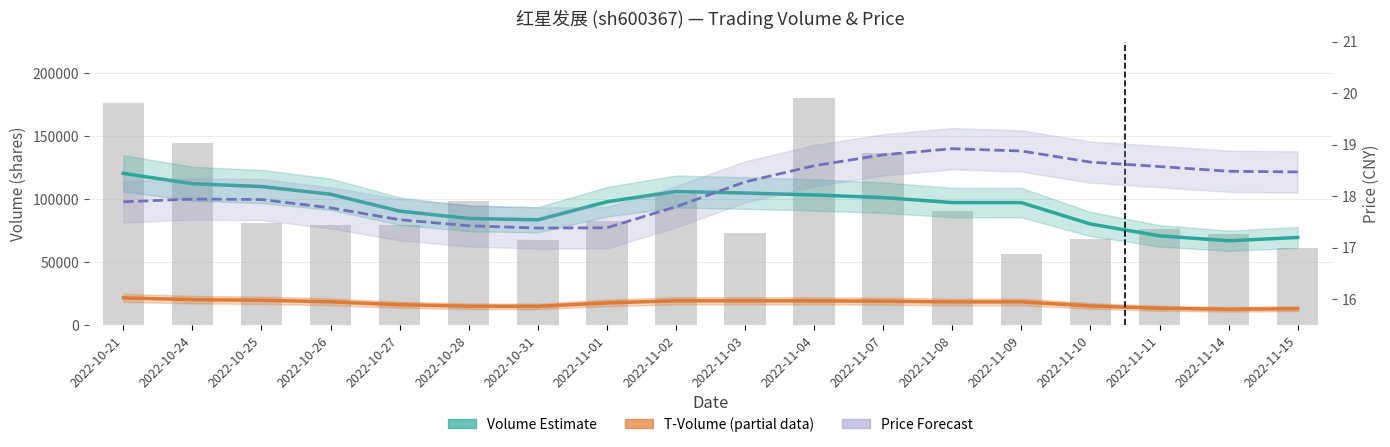

What is the value of the T-Volume Estimate (partial) bar at the 2nd from the left?

20085.6